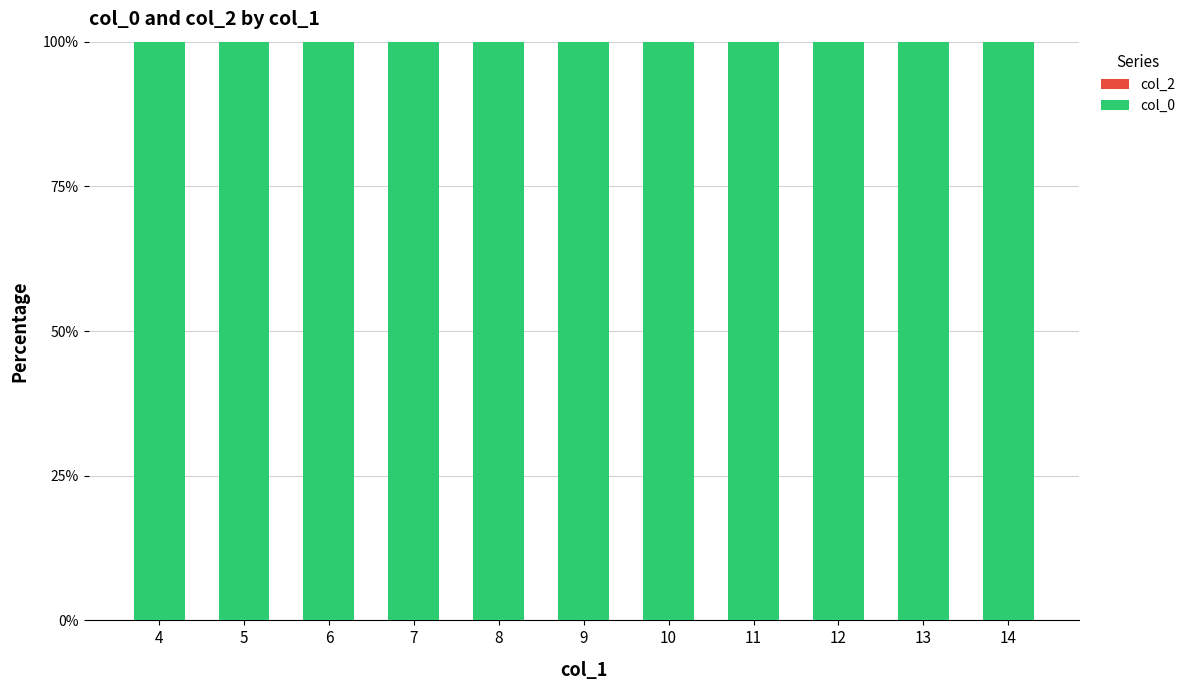

Reading left to right, what are all the values shown in this chart?

col_2: 4=0	5=0	6=0	7=0	8=0	9=0	10=0	11=0	12=0	13=0	14=0
col_0: 4=100	5=100	6=100	7=100	8=100	9=100	10=100	11=100	12=100	13=100	14=100